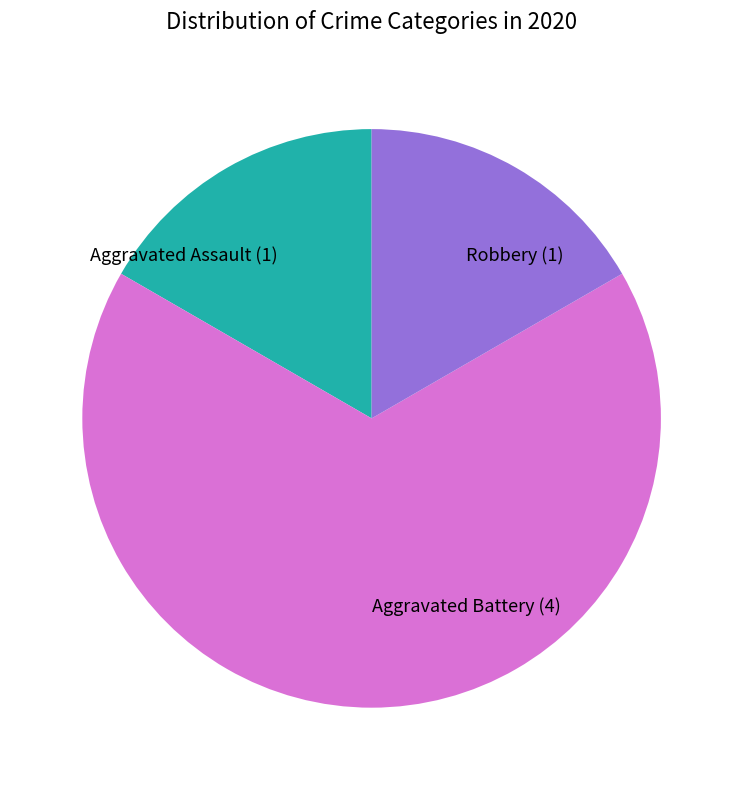

Combined, do Robbery and Aggravated Assault account for over 50%?

No